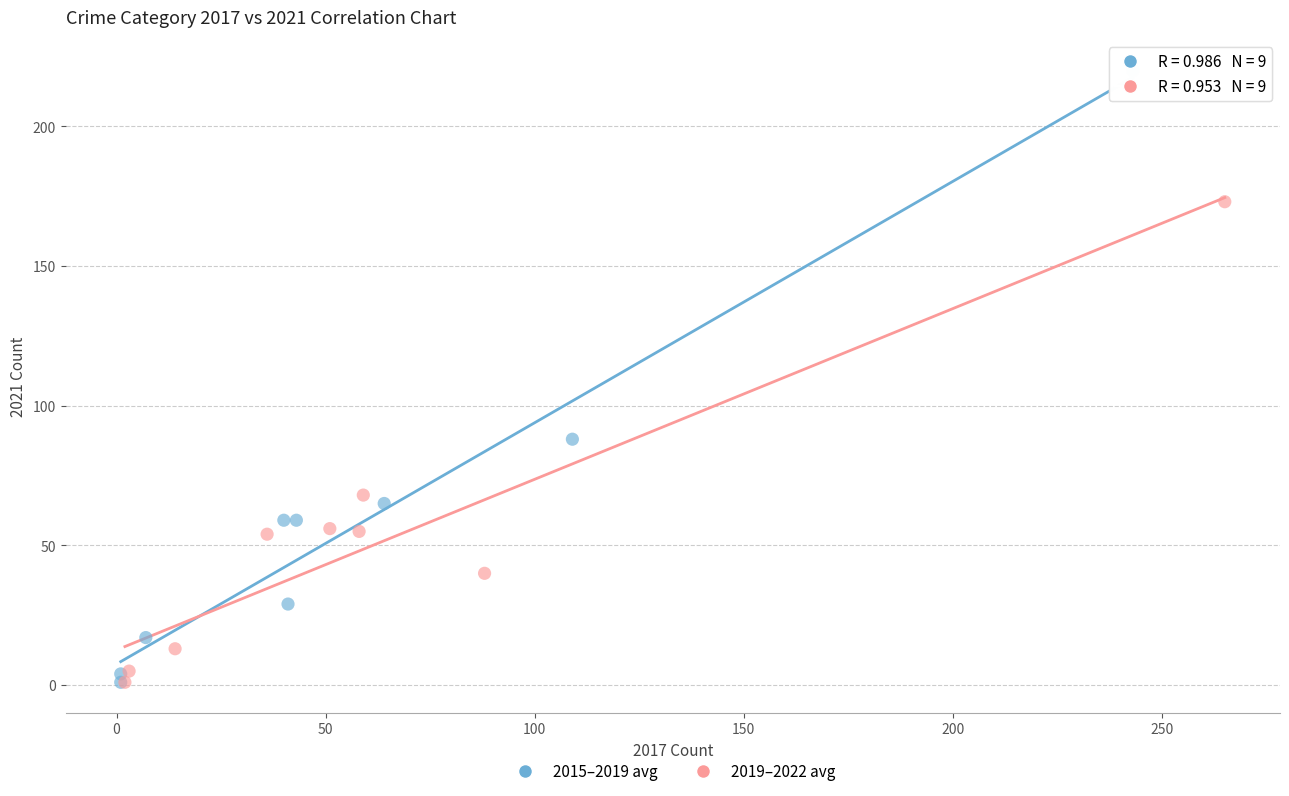

Which series has the widest spread of Y values?

2015–2019 avg